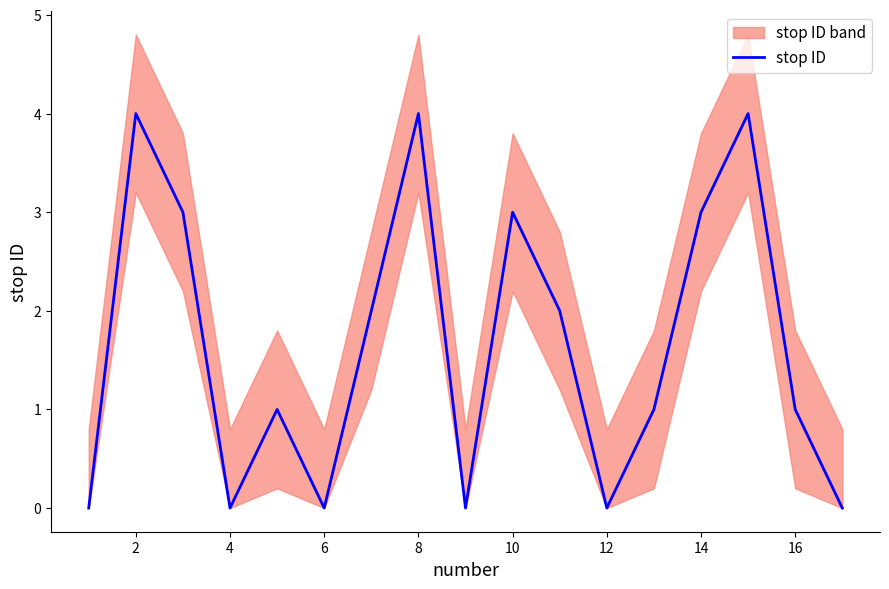

How many data points are less than 1?

6